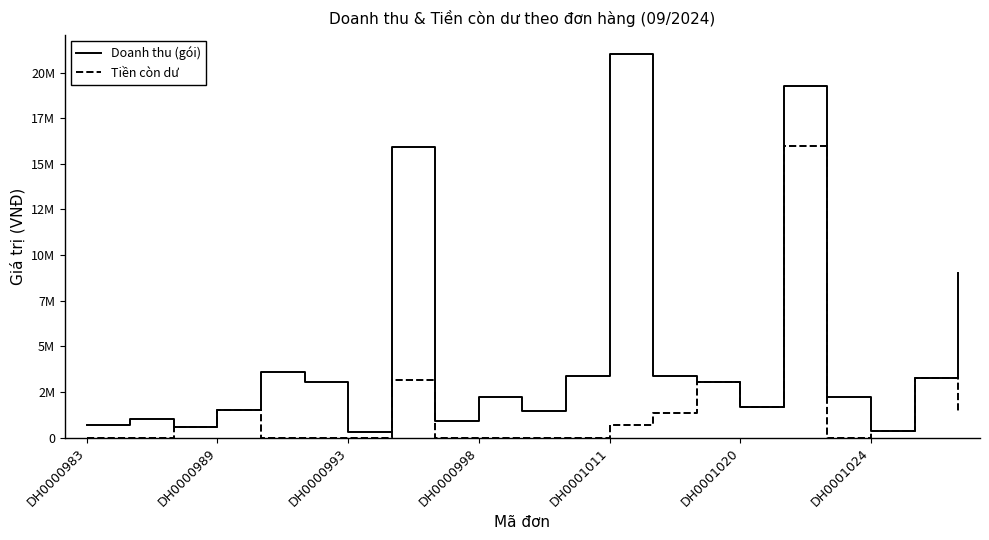

Rank the series by their average value, from highest to lowest.

Doanh thu (gói), Tiền còn dư